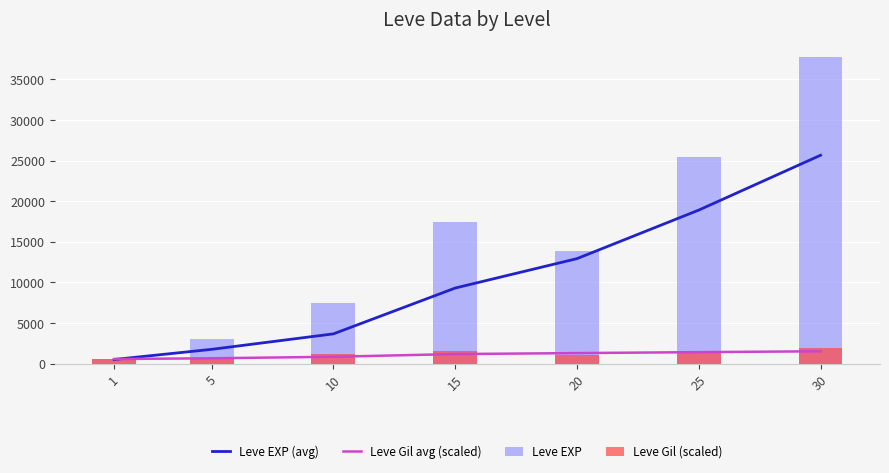

Where does the Leve Gil avg (scaled) series first go above 1178?

15